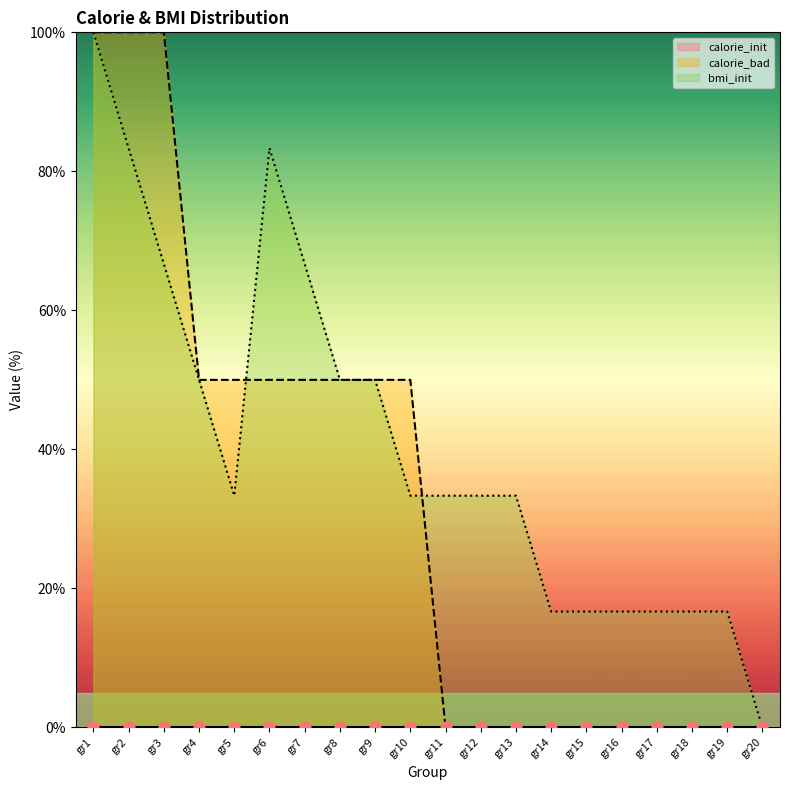

Which series reaches the minimum Y coordinate?

calorie_bad